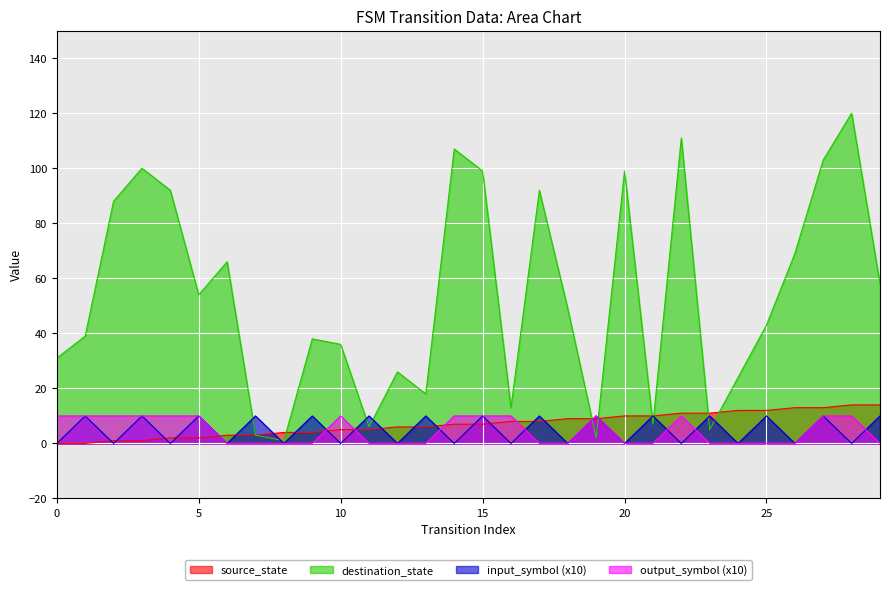

What is the sum of the source_state values at 7 and 14?

10